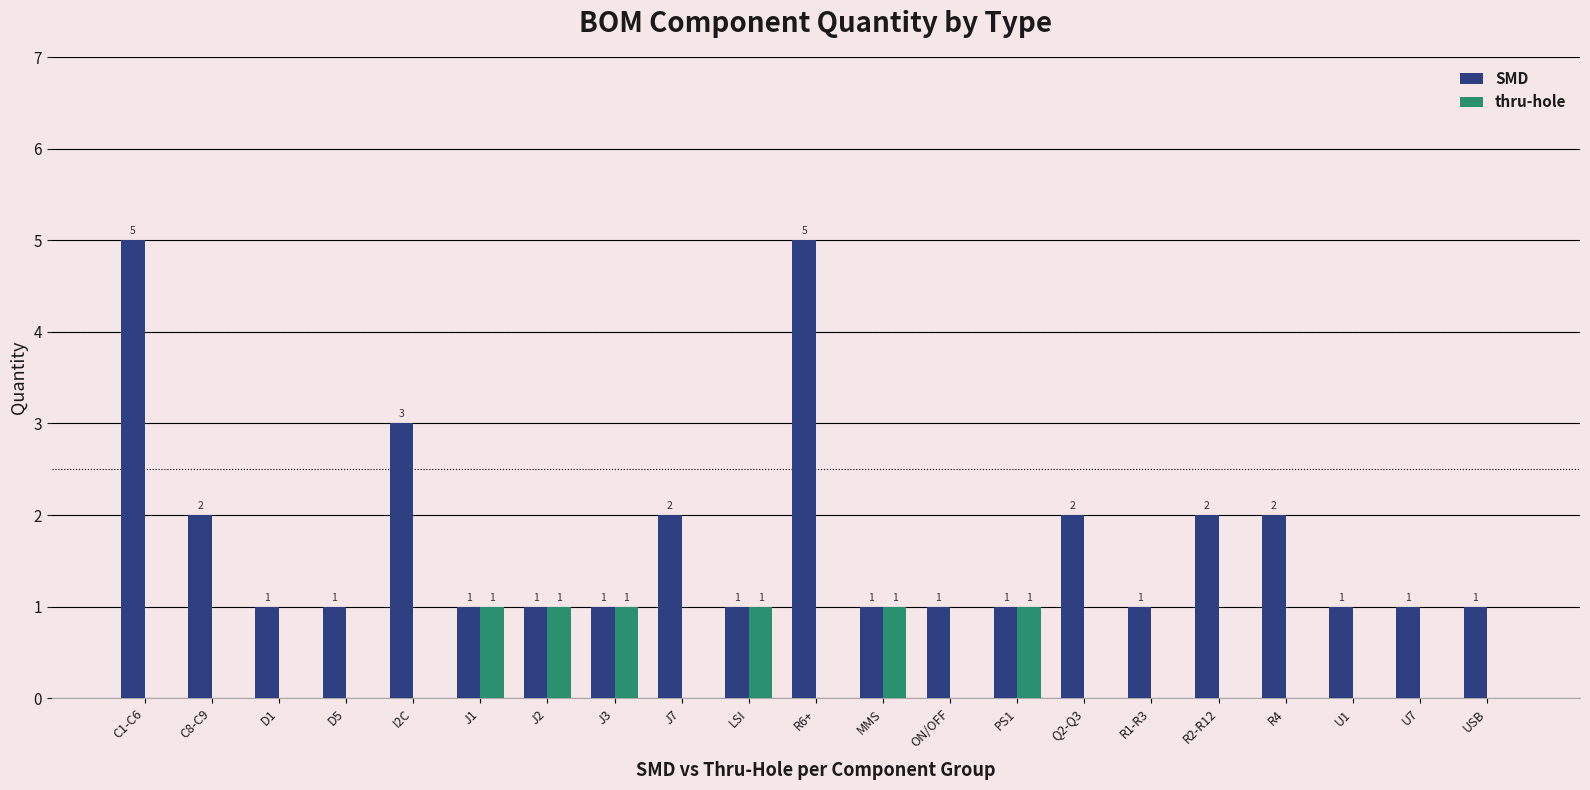

Is it true that SMD equals 0 at D1?

False